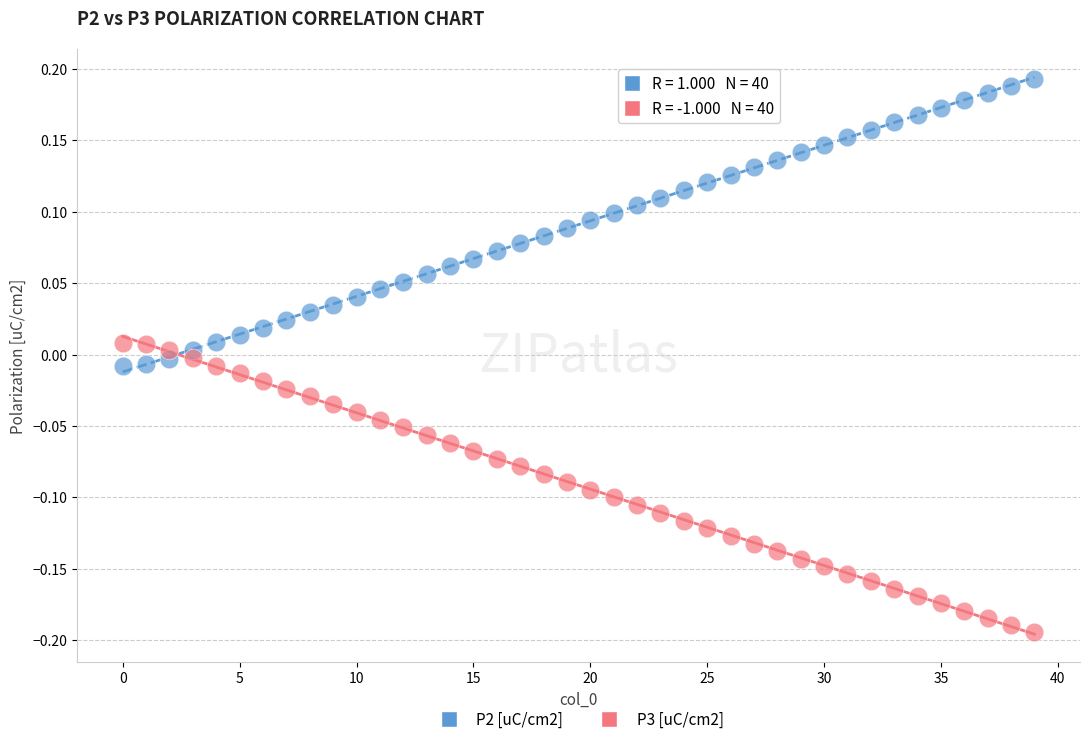

What are all the series names shown in the legend?

P2 [uC/cm2], P3 [uC/cm2]